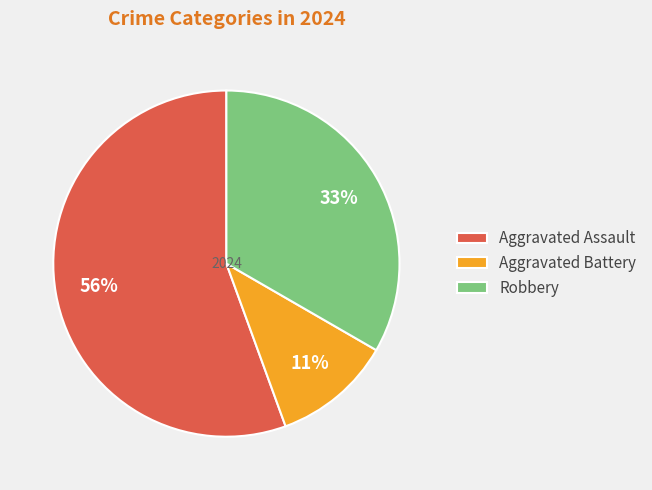

To the nearest percent, what is the combined percentage of Robbery and Aggravated Battery?

44%